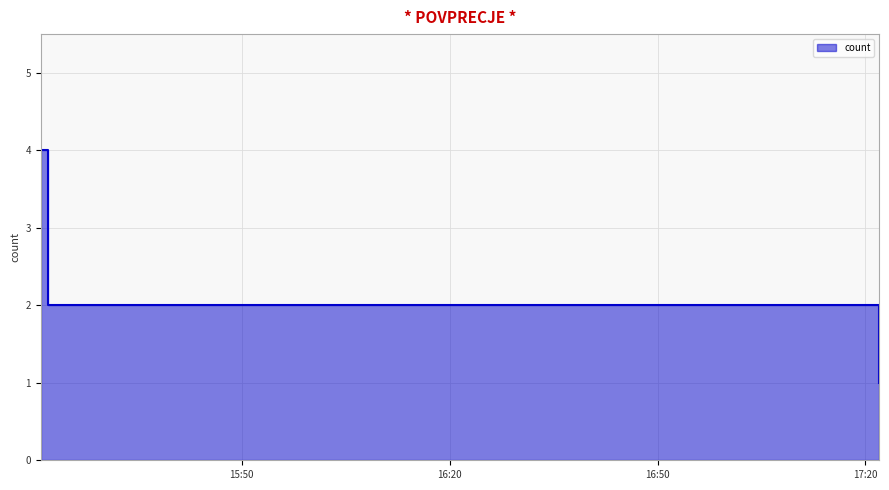

How many values are between 1 and 4?

3